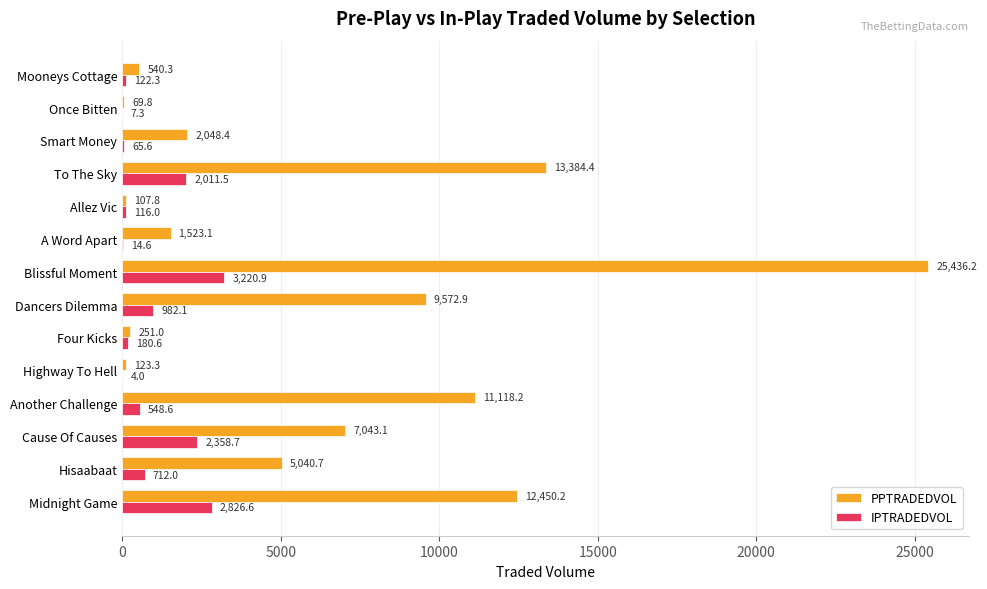

Which label corresponds to the largest value in the chart?

Blissful Moment